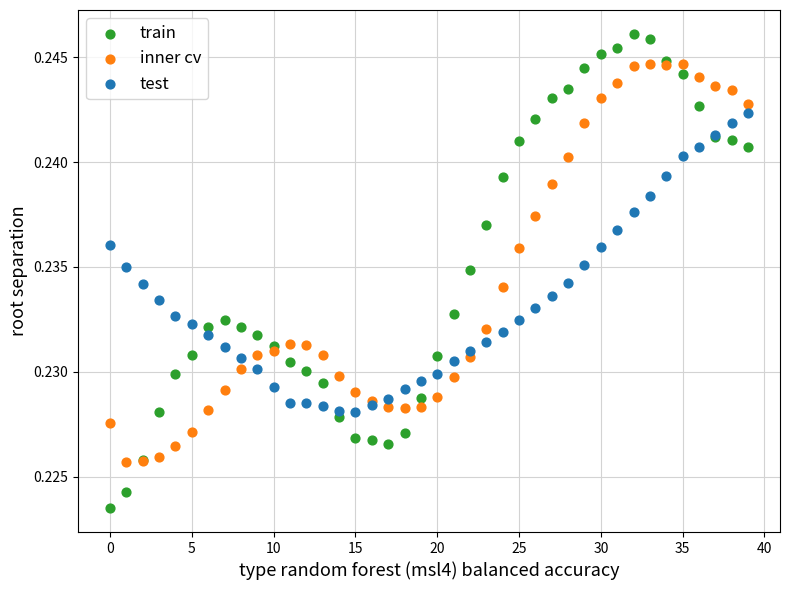

Which series reaches the minimum Y coordinate?

train